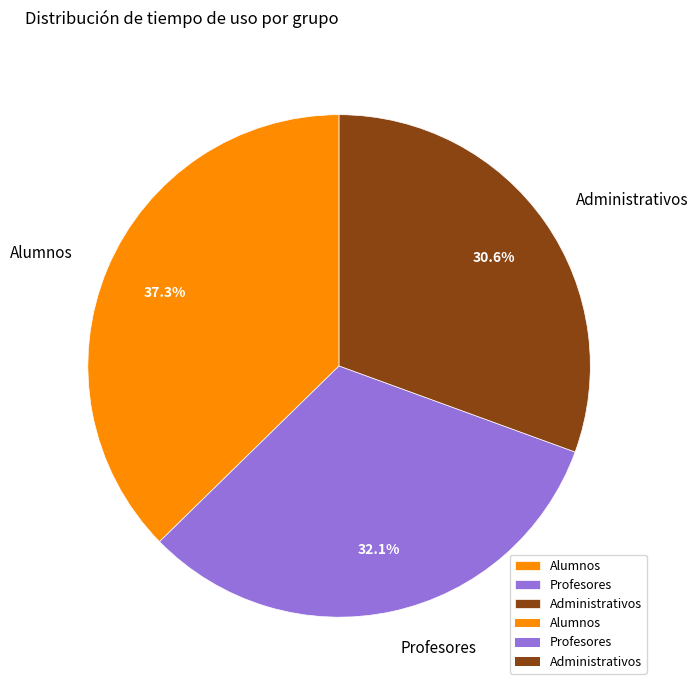

What percentage do Profesores and Administrativos together represent?

62.7%